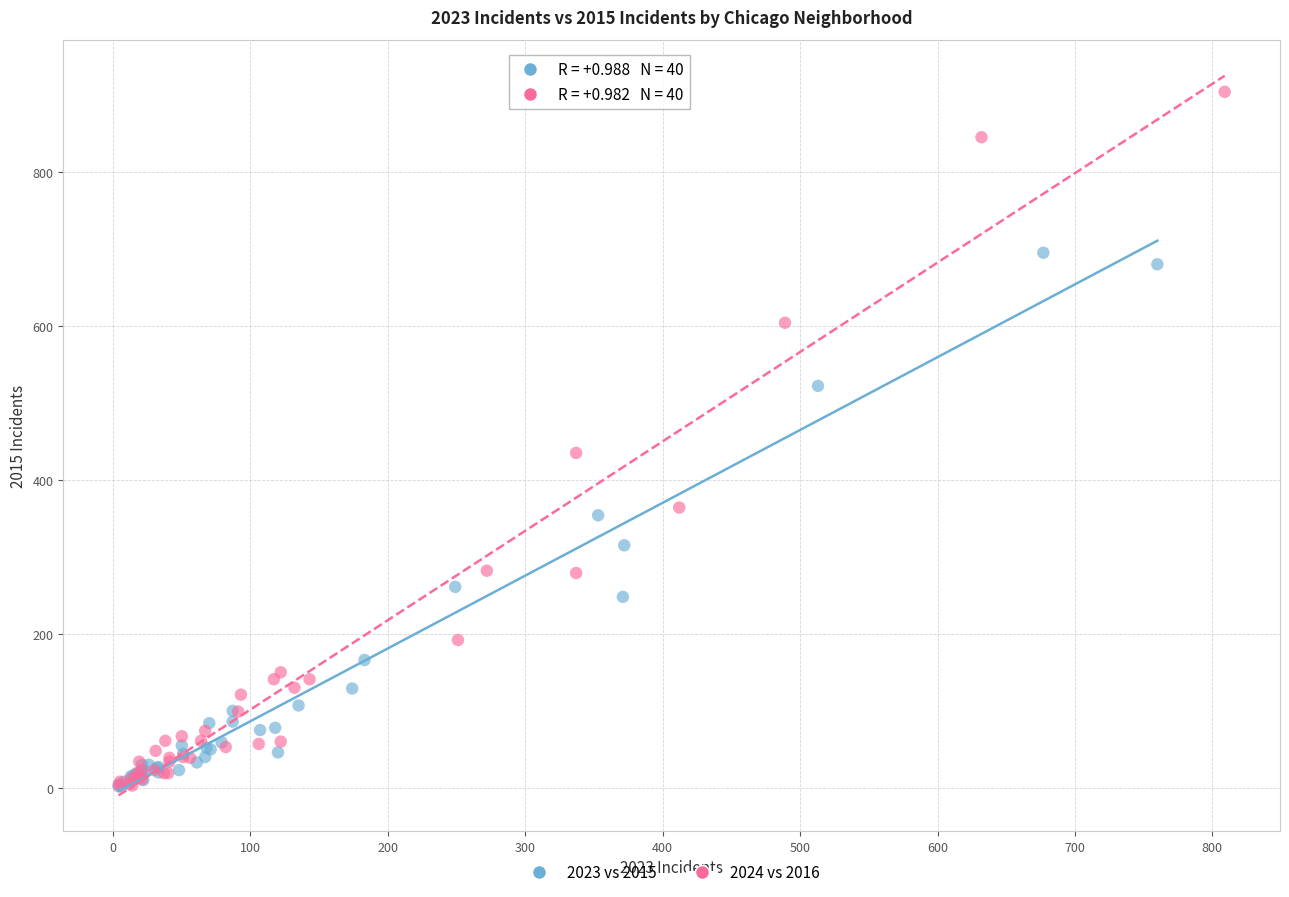

Which series has the largest Y range (max minus min)?

2024 vs 2016